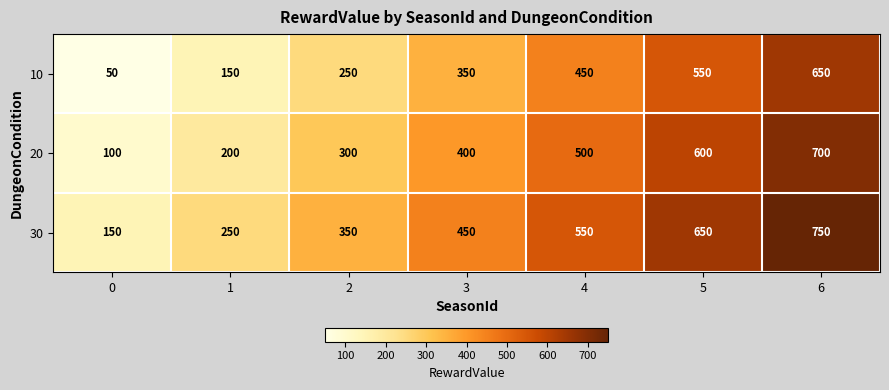

Is it true that 30 equals 350 at 2?

True